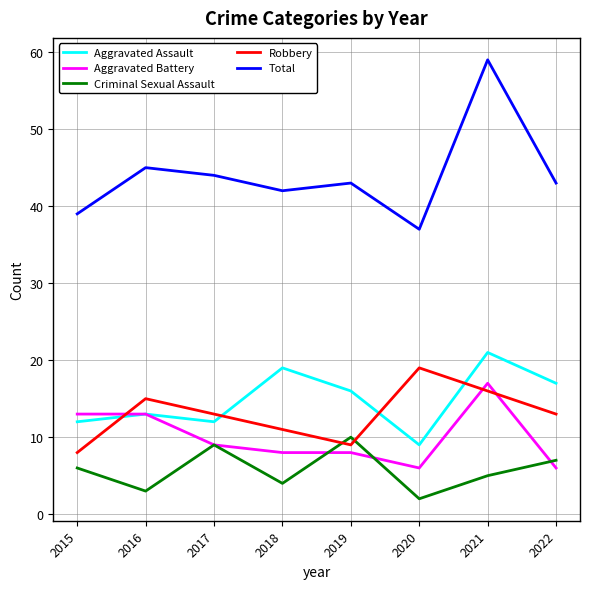

What is the sum of all Aggravated Assault values?

119